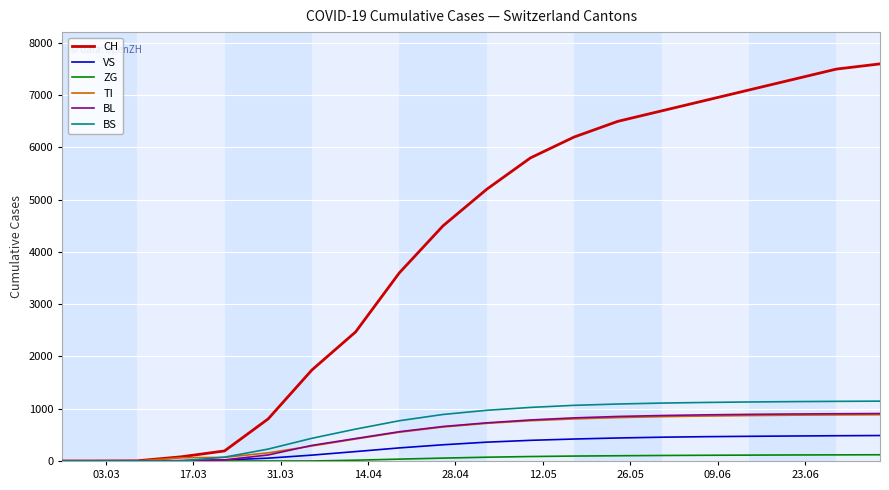

Which series has the widest spread of values?

CH